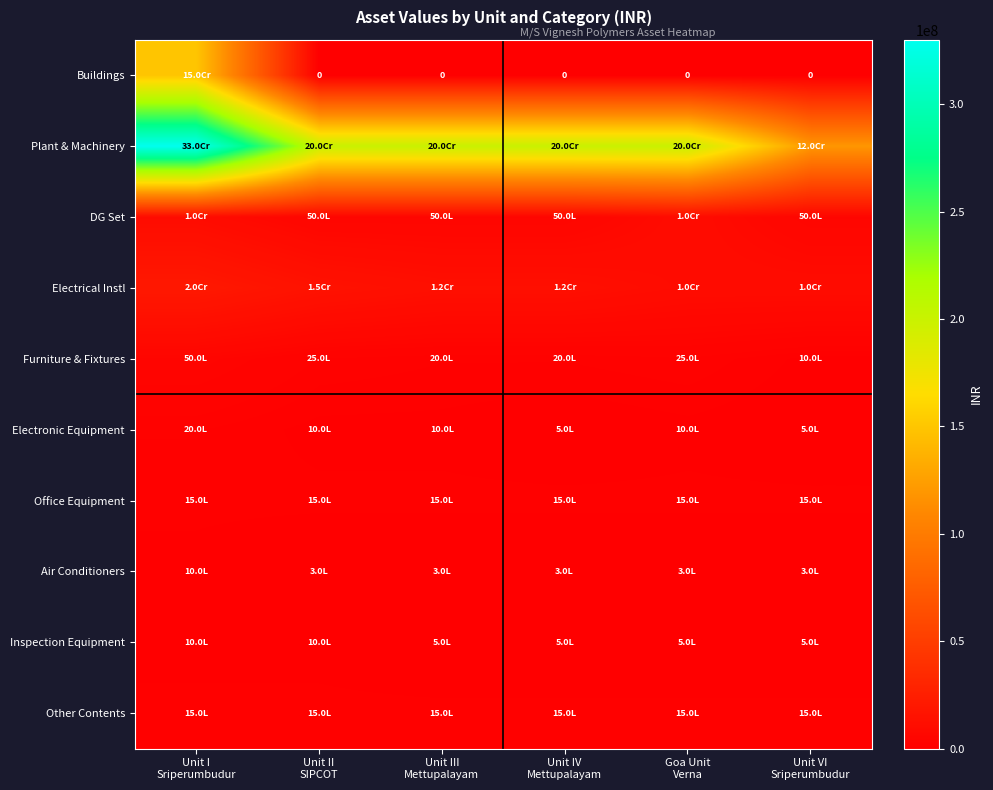

Between Unit III Mettupalayam and Goa Unit Verna, which series saw the biggest shift?

DG Set